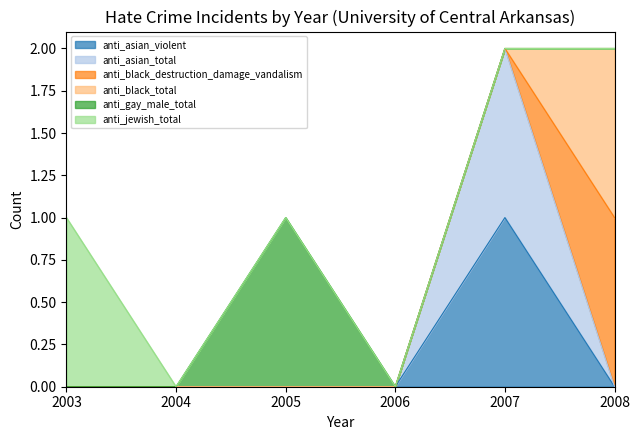

How many positive values does the anti_black_total series have?

1